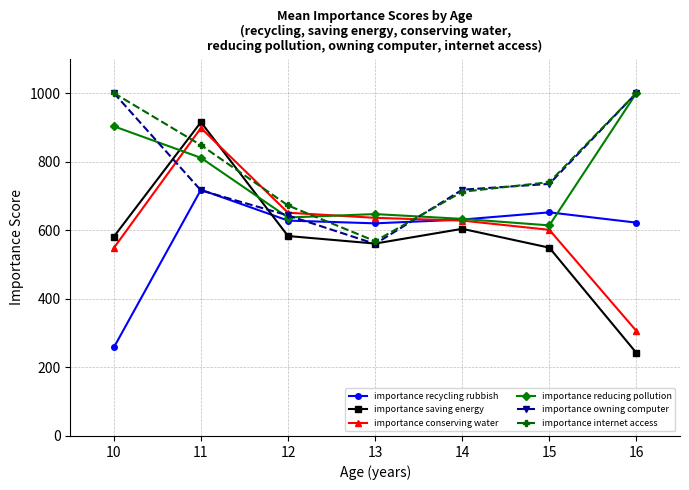

In importance recycling rubbish, how many points are lower than both neighbors (excluding endpoints)?

1